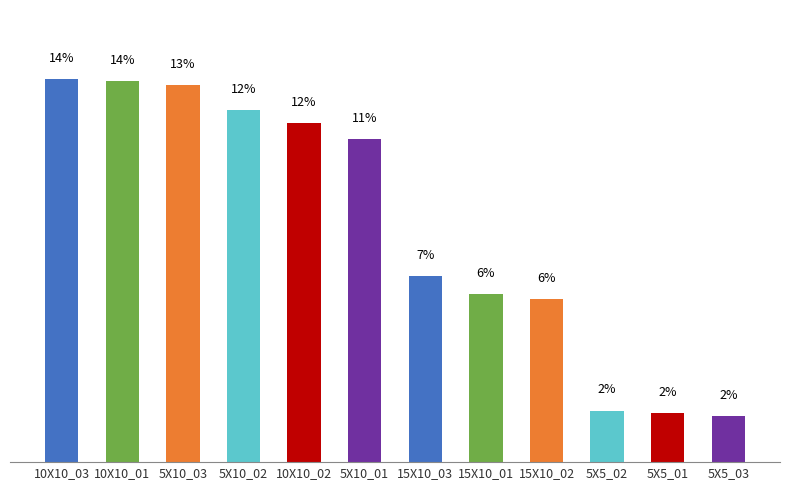

Between 15X10_02 and 10X10_02, which is larger?

10X10_02